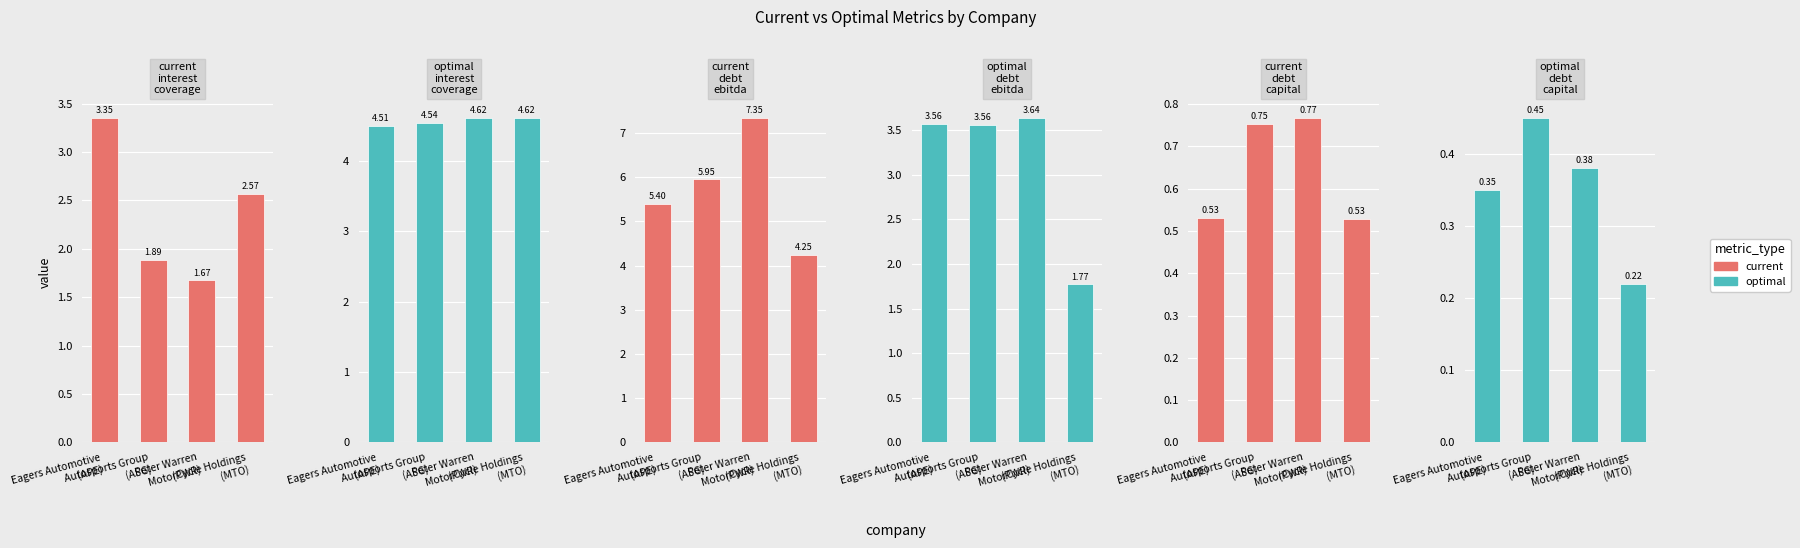

How many groups of bars are there?

4